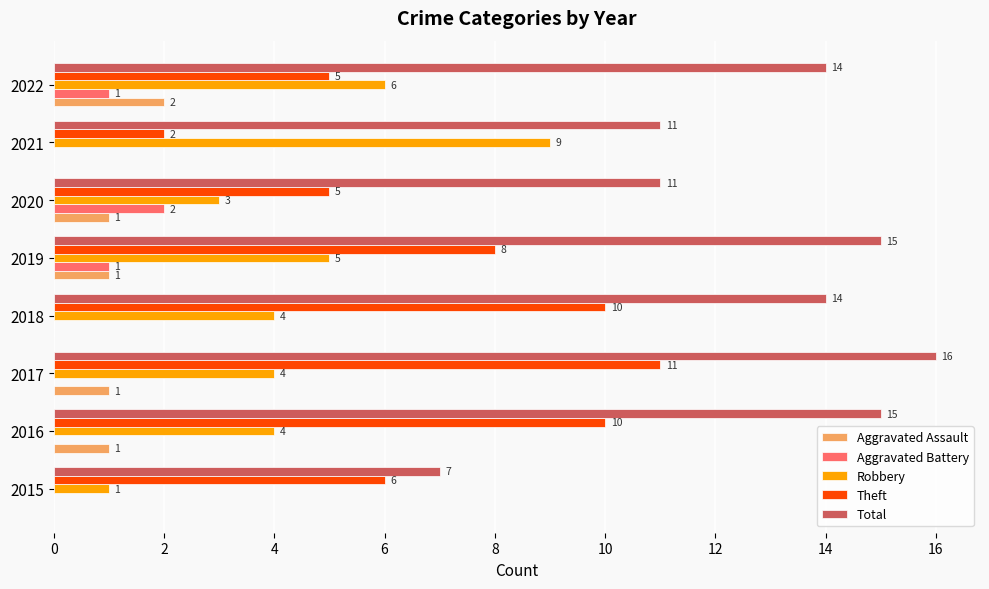

Count the number of categories in the chart.

8